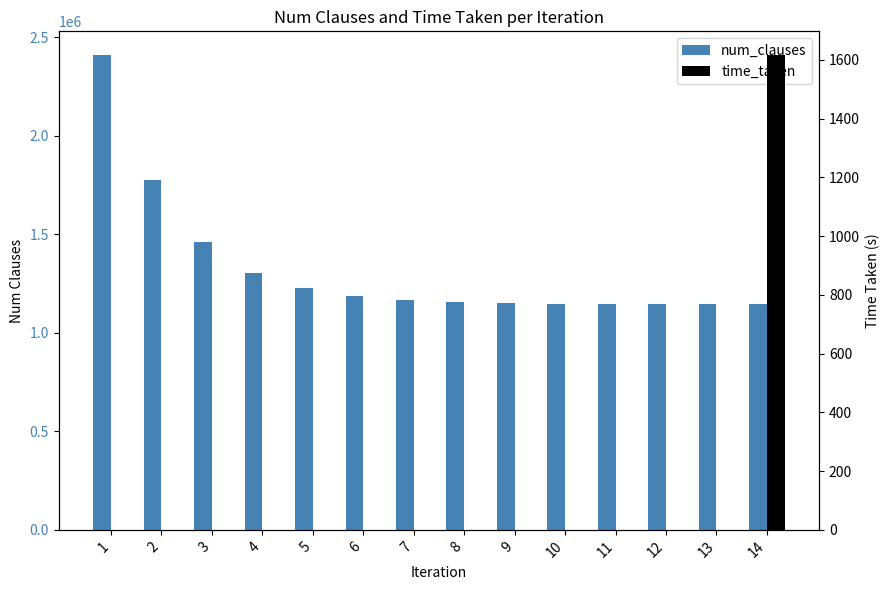

What are all the series names shown in the legend?

num_clauses, time_taken